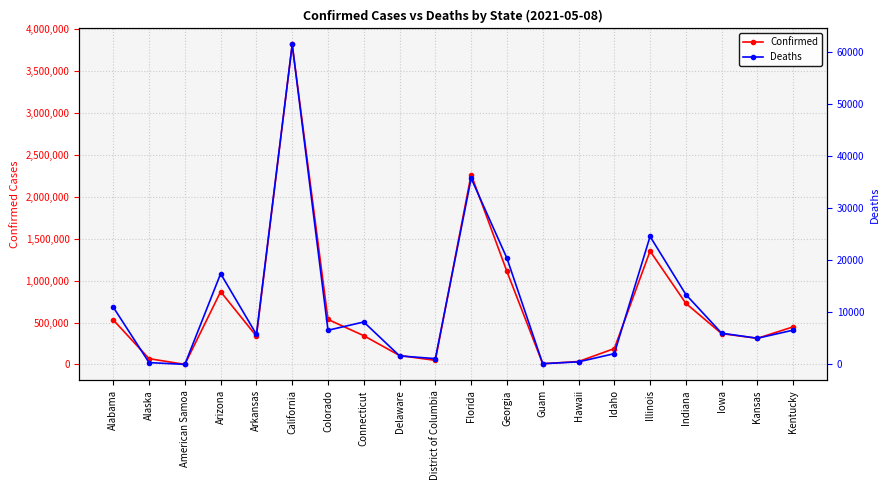

At which category does Deaths reach its first local valley?

American Samoa